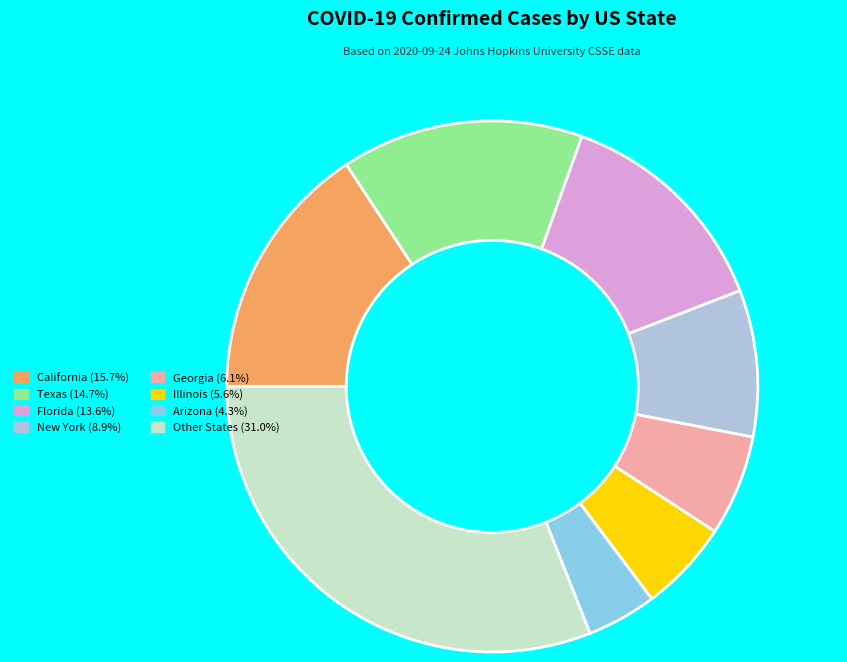

Does any single category account for the majority?

No